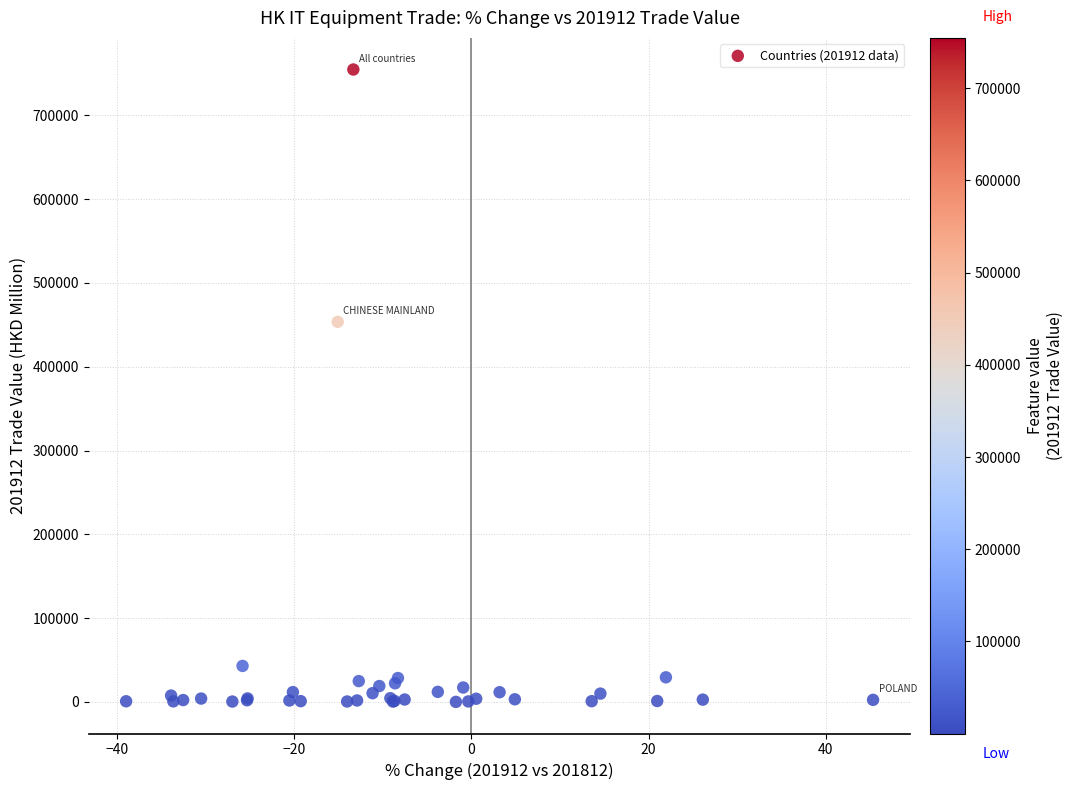

What Y value in the scatter plot is closest to 377359?

453556.9